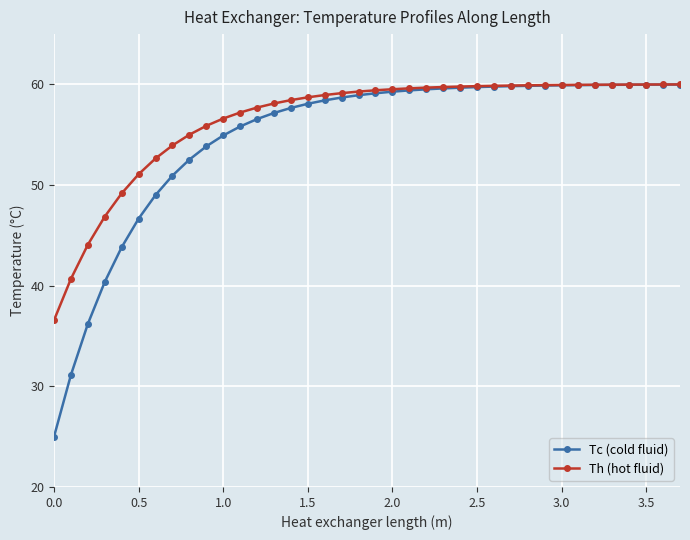

Which series has the widest spread of values?

Tc (cold fluid)